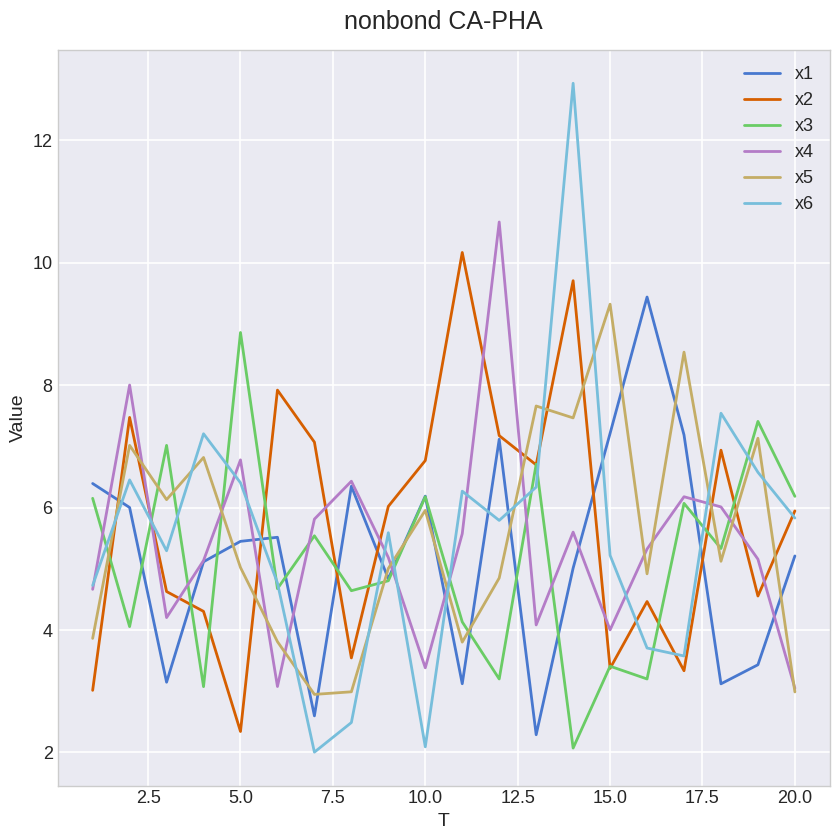

What are all the series names shown in the legend?

x1, x2, x3, x4, x5, x6